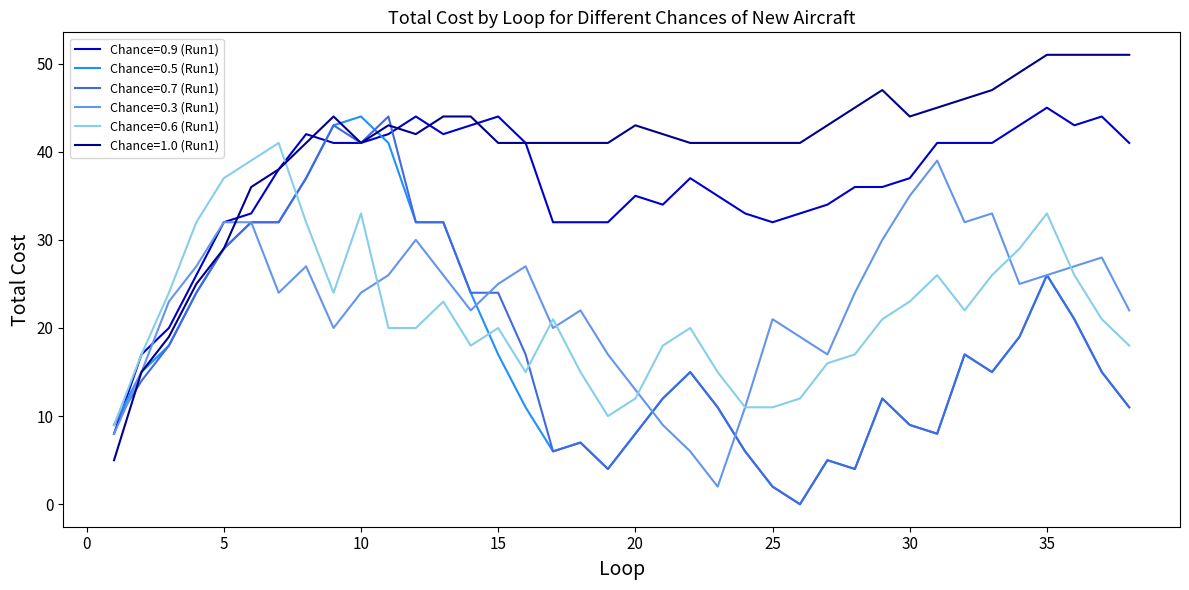

What is the lowest value of the Chance=0.9 (Run1) series?

8